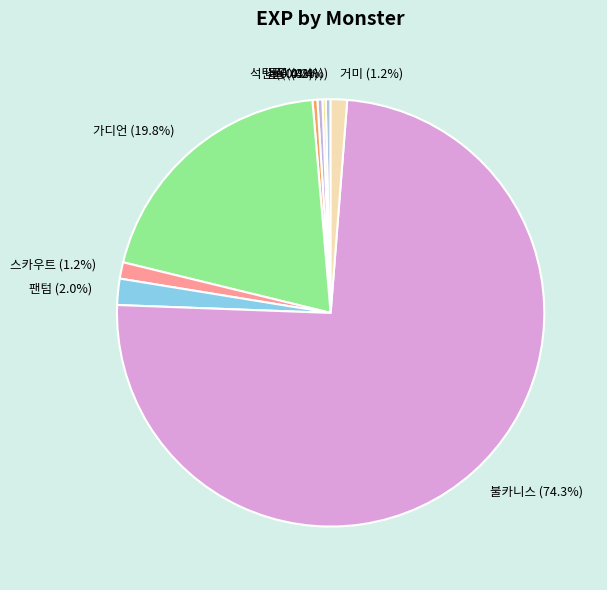

The 나무 slice represents 0% of the pie. True or false?

True